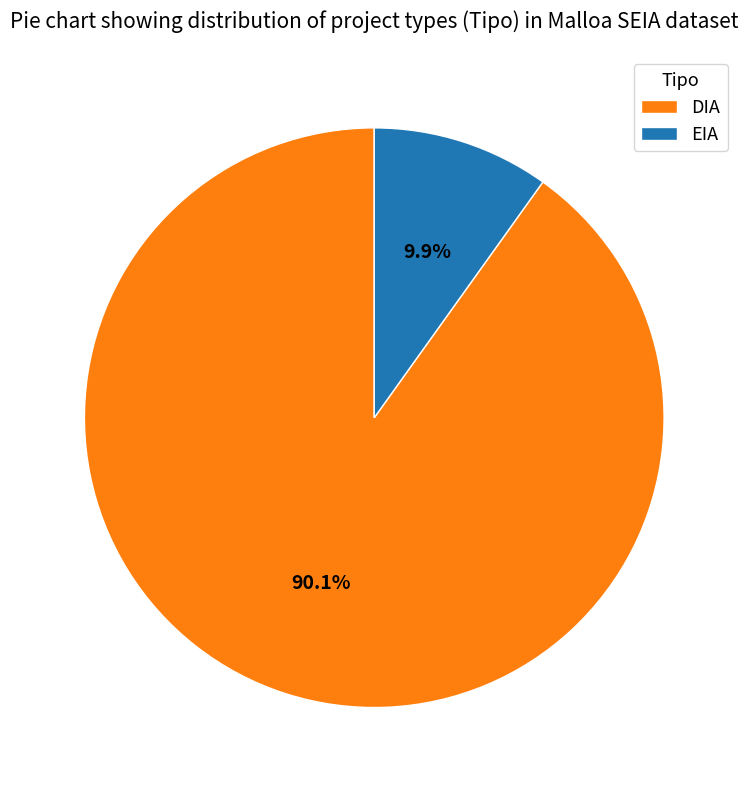

Which slice is the largest?

DIA